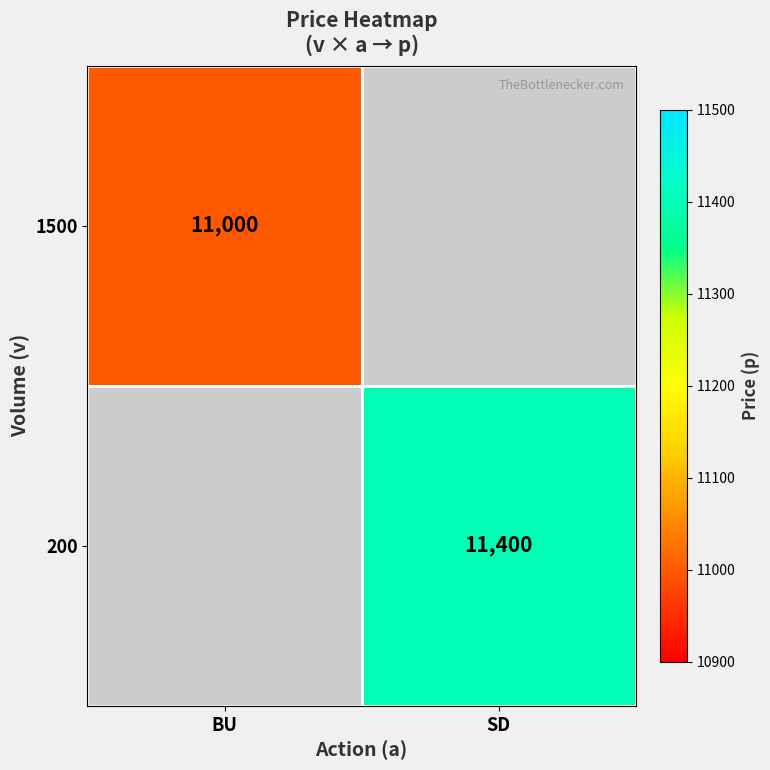

What is the minimum value shown in the chart?

11000.0